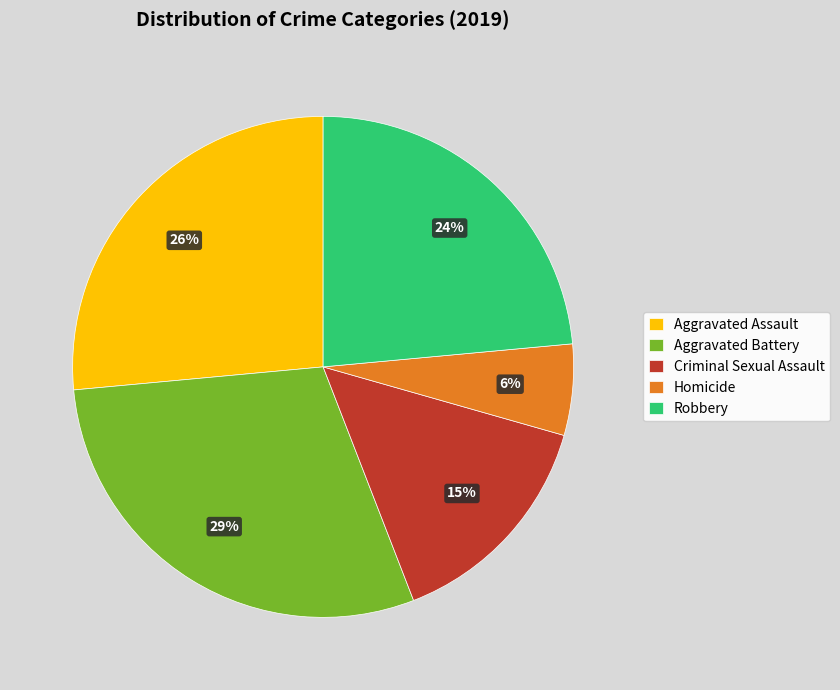

How many segments does this pie chart have?

5